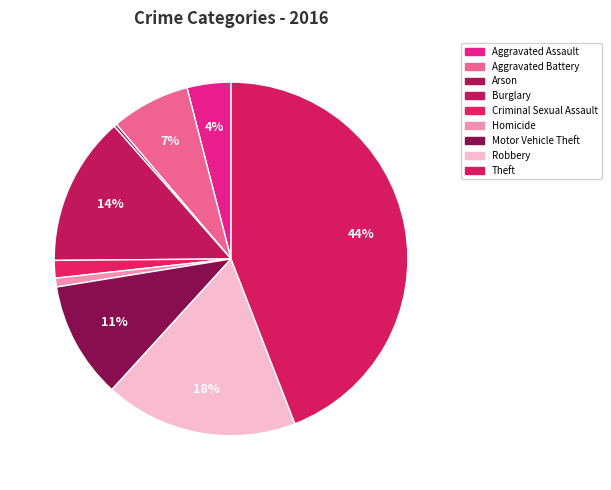

To the nearest percent, what is the average slice percentage?

11%